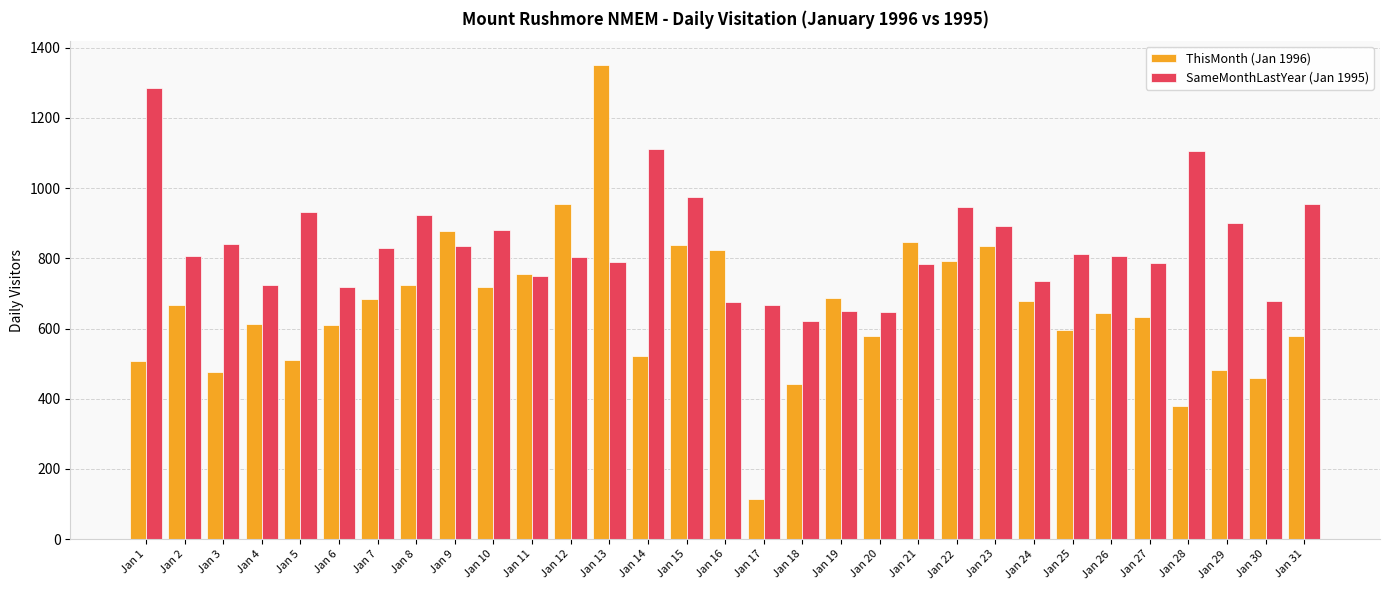

Does the chart contain stacked bars?

No